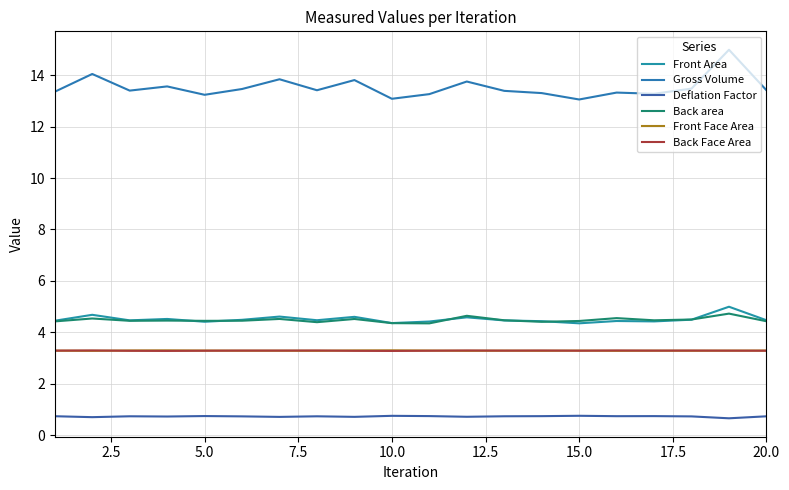

Is this an area chart (filled region under the line)?

No